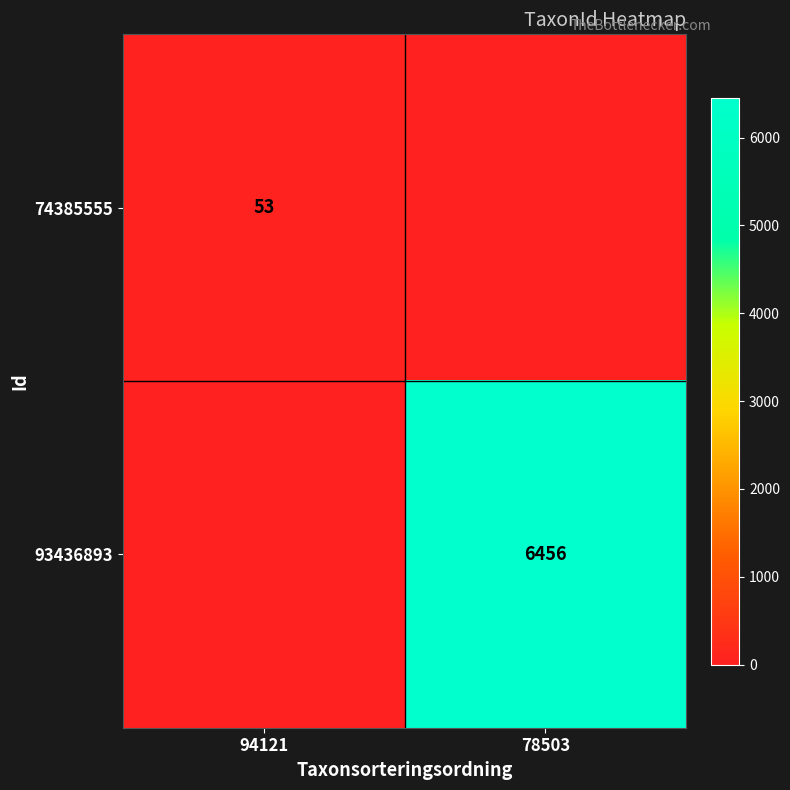

The value of 93436893 at 78503 is 6456. True or false?

True